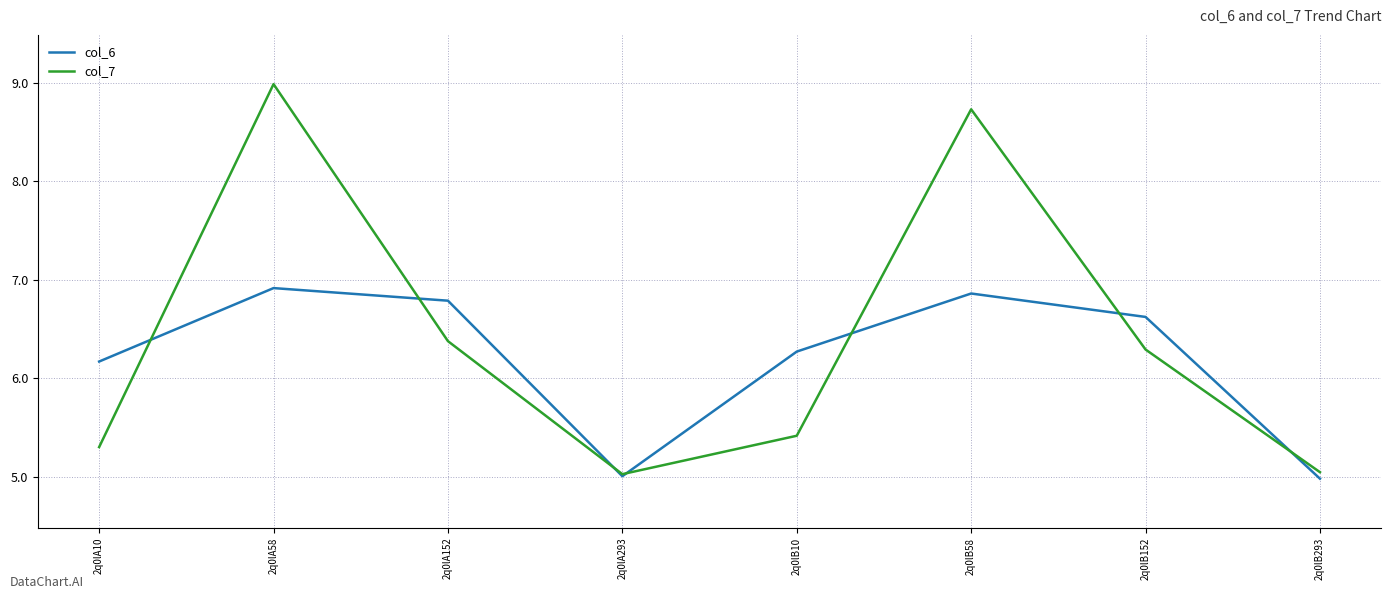

True or false: col_6 has a value of 7.0 at 2q0lB293.

False